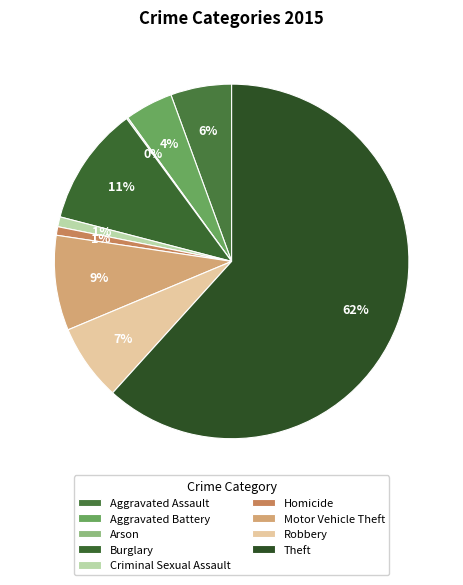

Does any single category account for the majority?

Yes